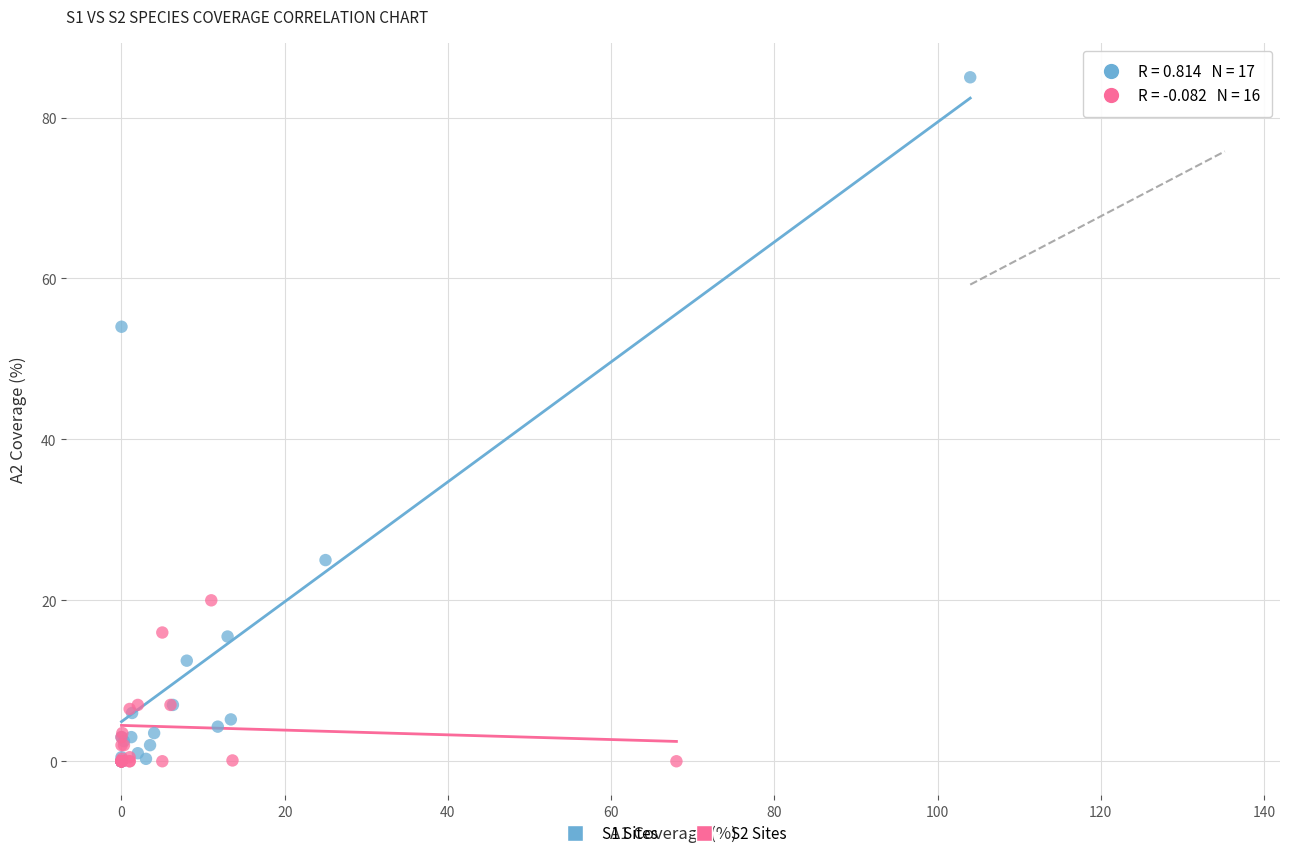

Which series contains the highest Y value?

S1 Sites